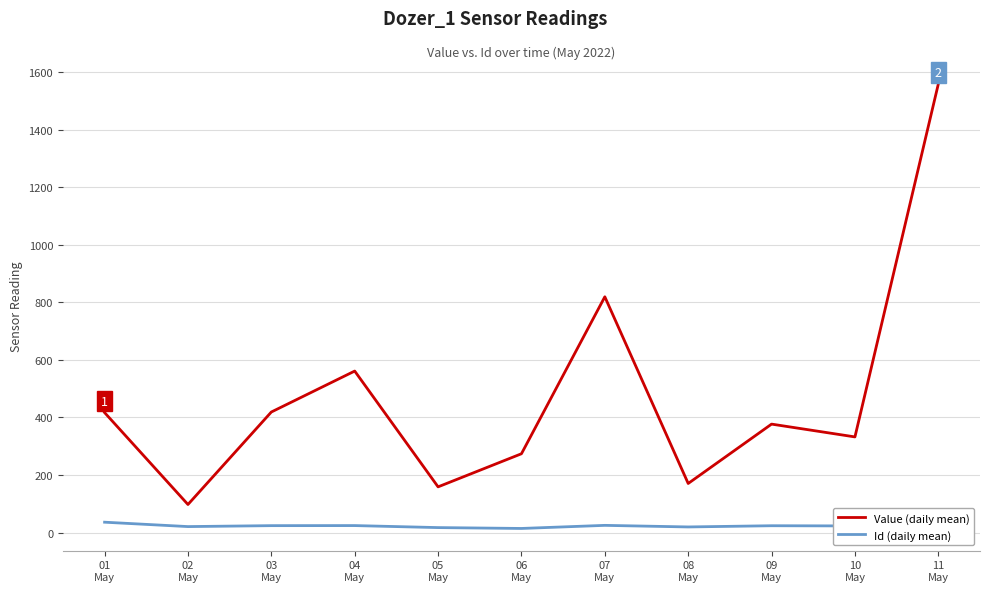

What is the approximate value of Id (daily mean) at 07
May?

25.0